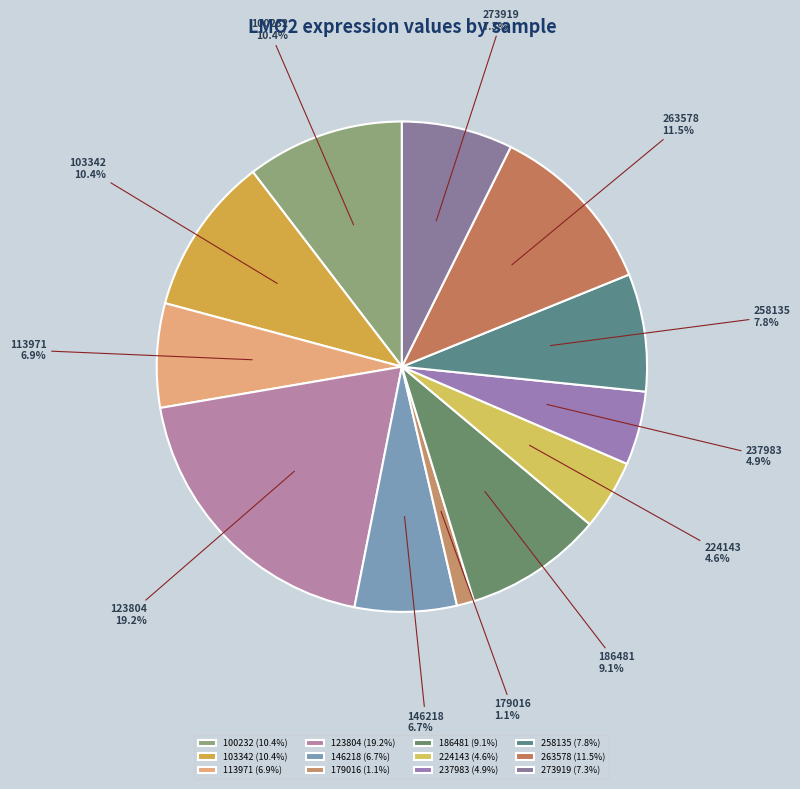

What portion of the pie excludes 179016?

98.9%